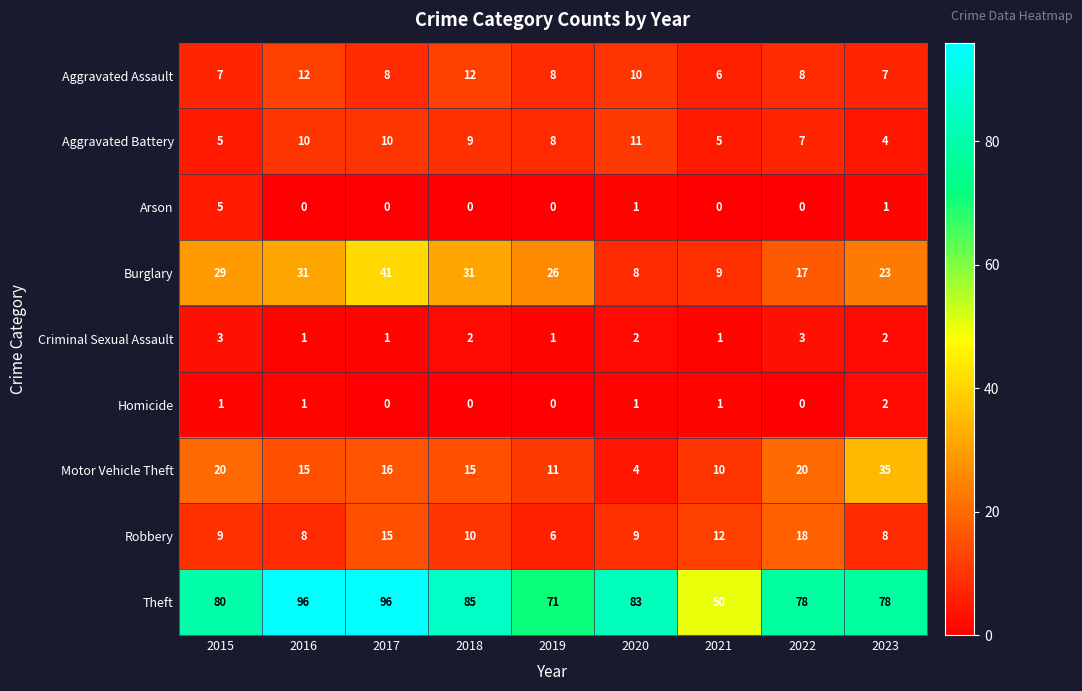

What is the total value across all series at 2019?

131